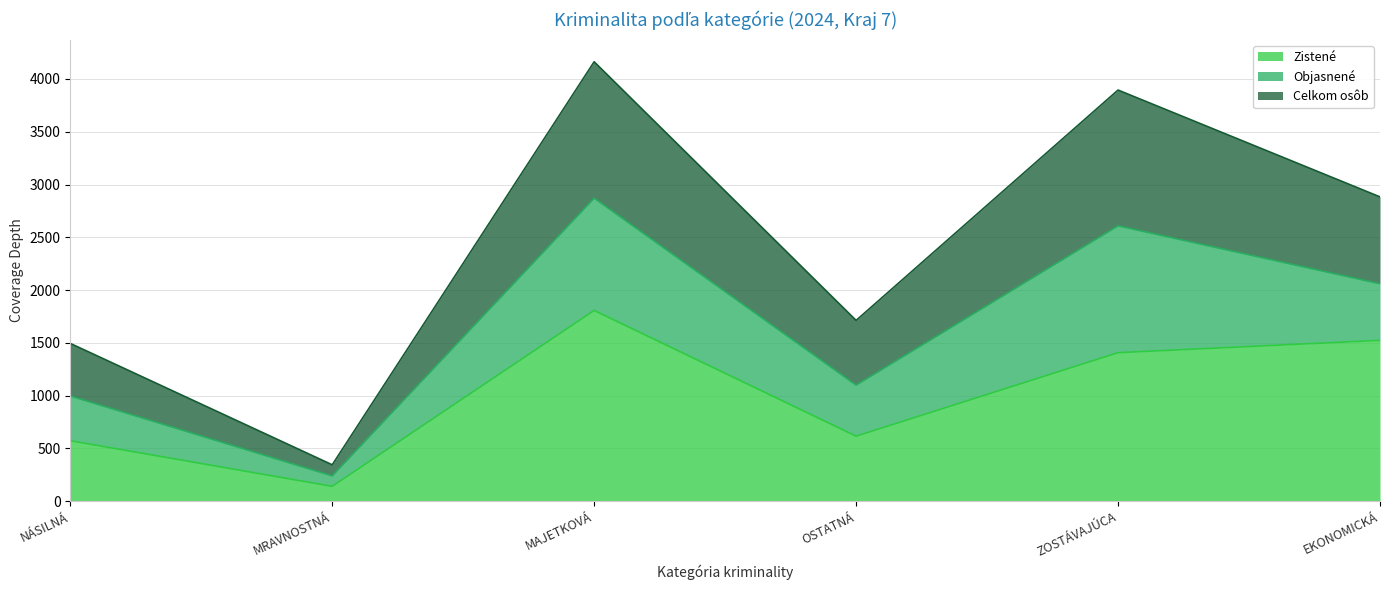

Does the chart display data point markers on the line(s)?

No